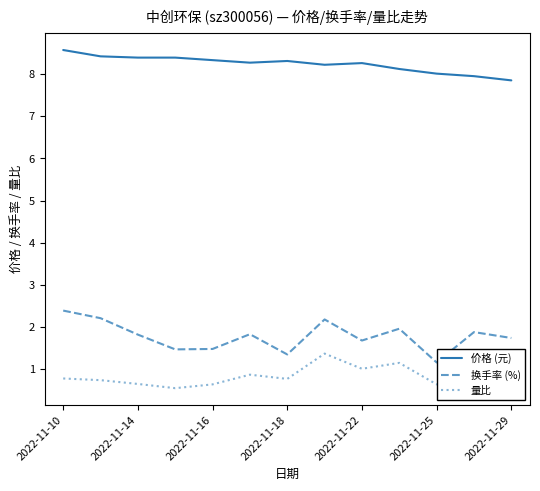

Which series has the largest total across all categories?

价格 (元)